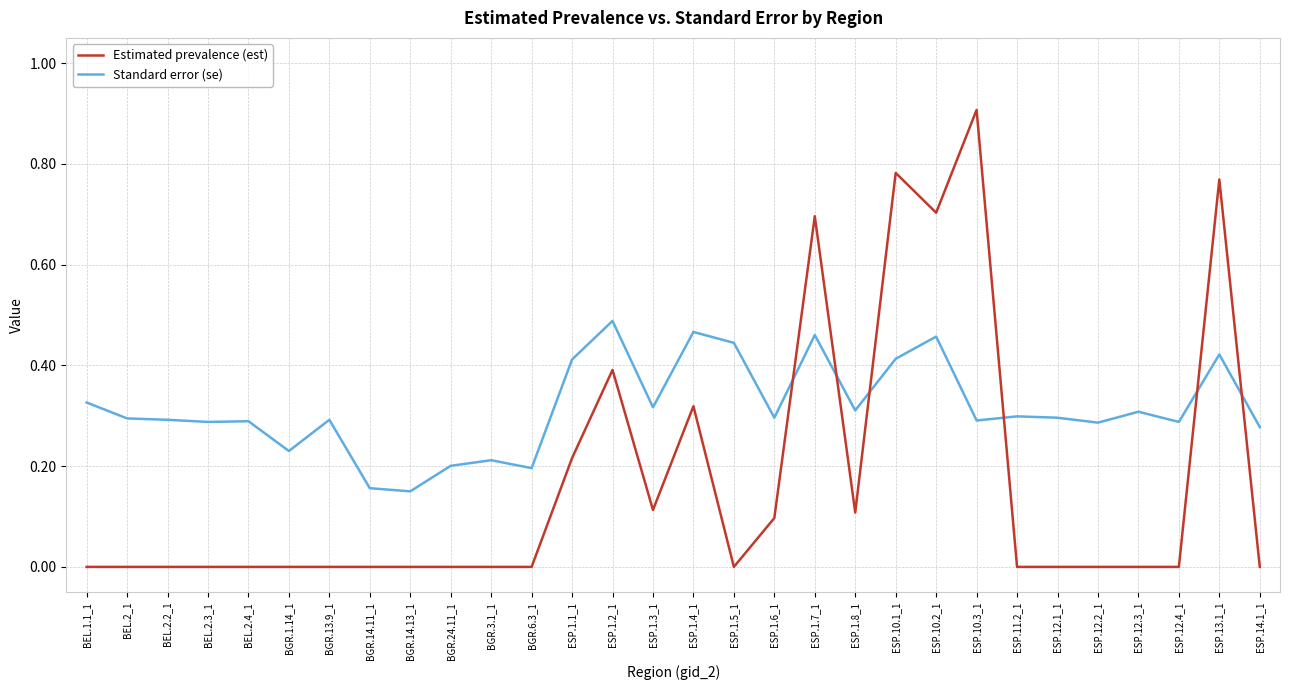

What is the maximum value shown in the chart?

0.9